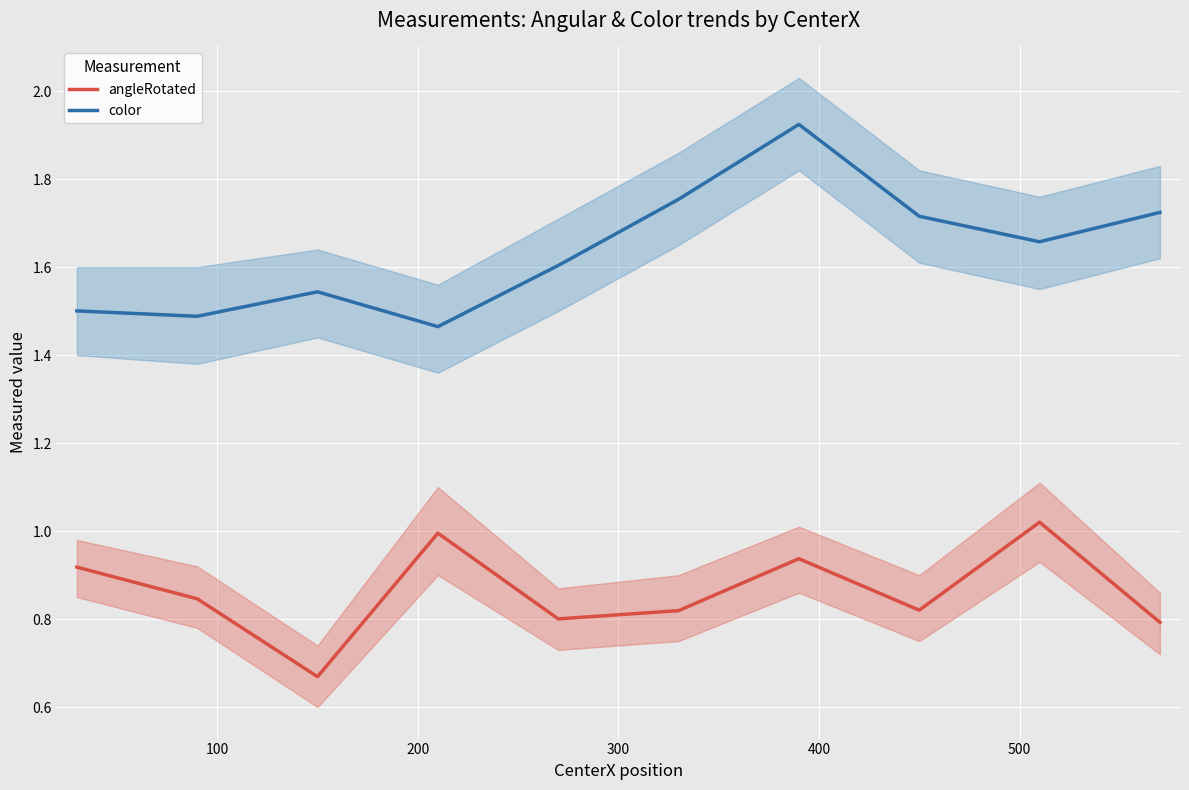

True or false: color and angleRotated intersect in this chart.

False